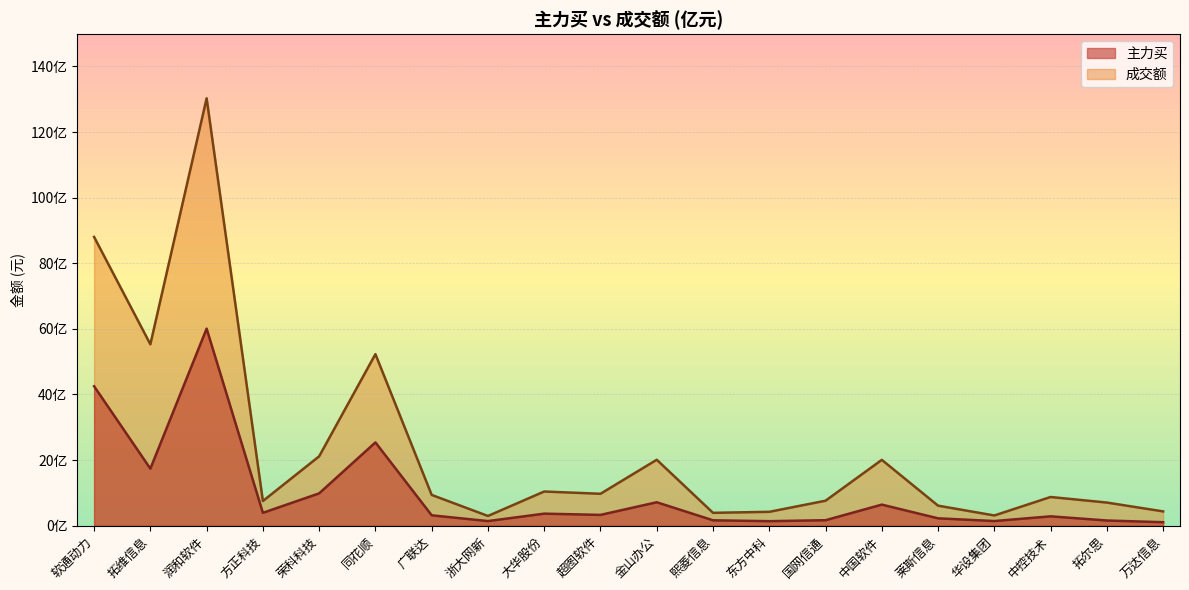

List the series in order of their peak value, highest first.

成交额, 主力买